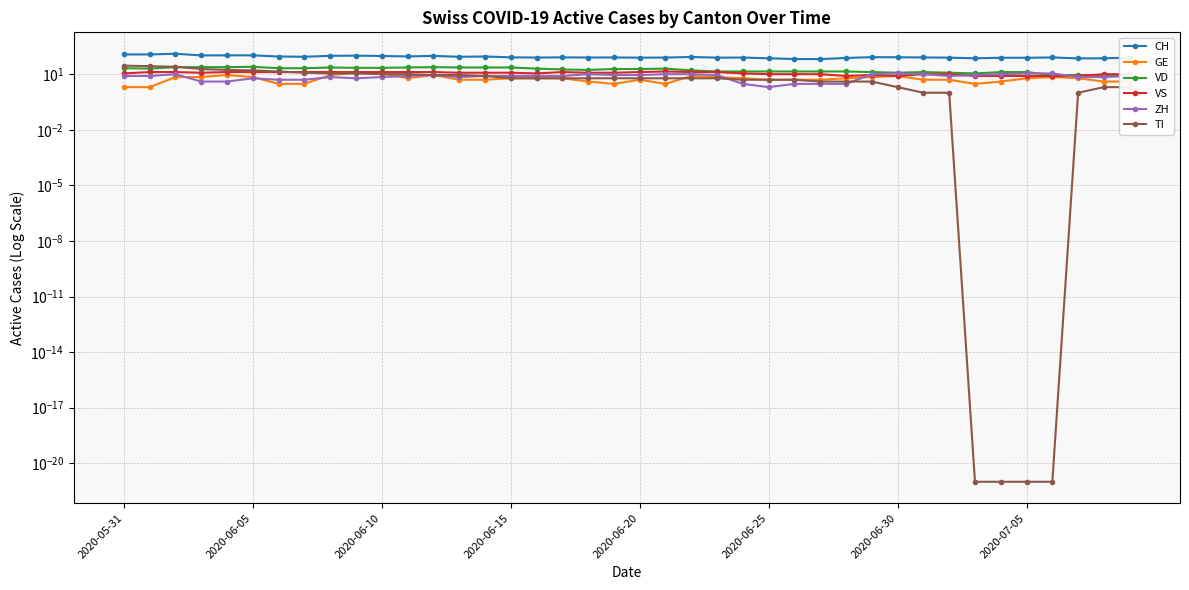

Does the chart have visible grid lines?

Yes